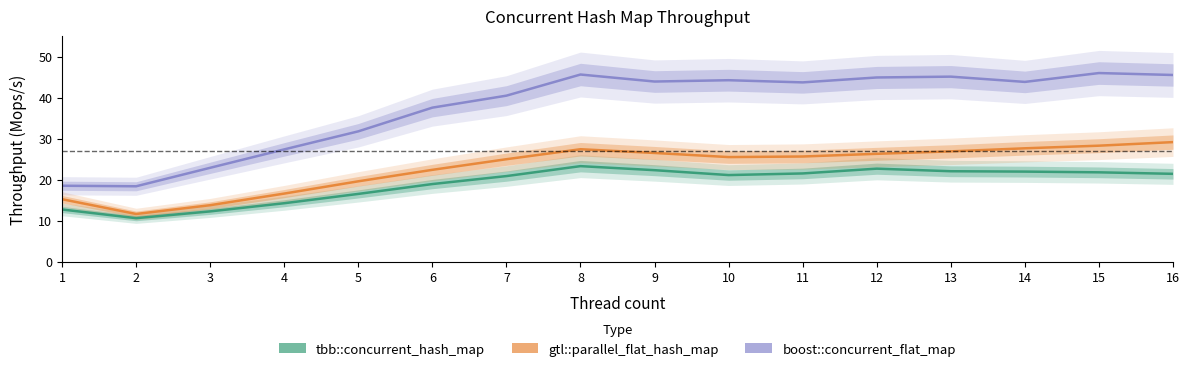

What value does the boost::concurrent_flat_map series have at 16?

45.5